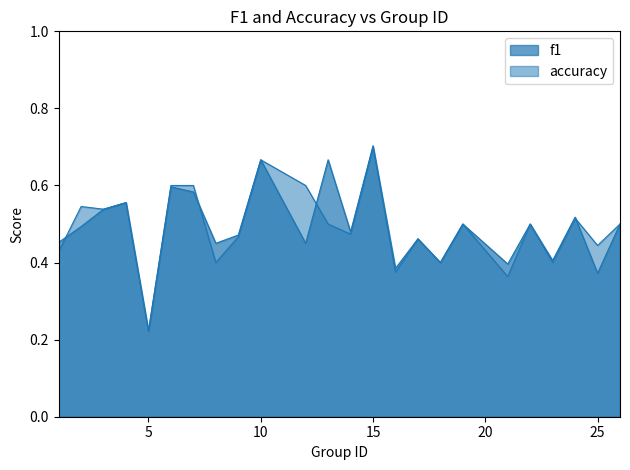

What is the lowest value of the accuracy series?

0.2